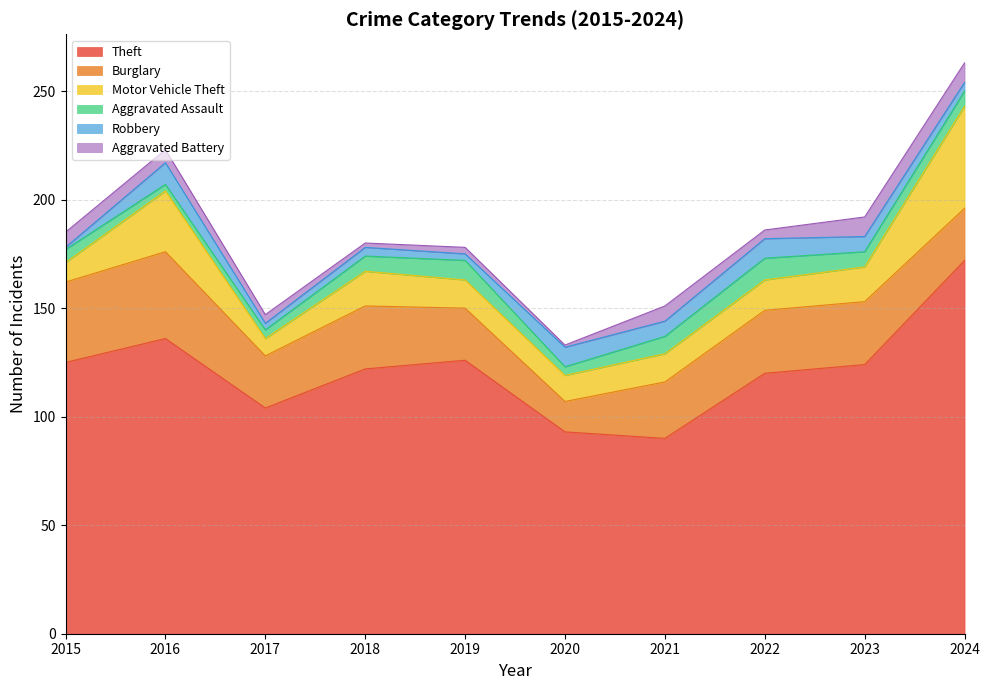

True or false: Aggravated Battery and Burglary intersect in this chart.

False